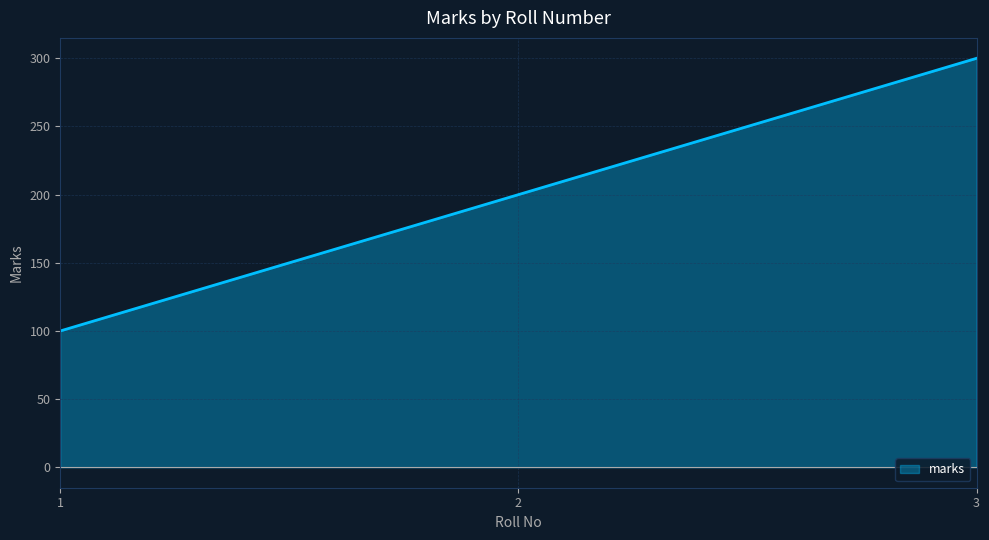

What is the change in value from 1 to 3?

+200